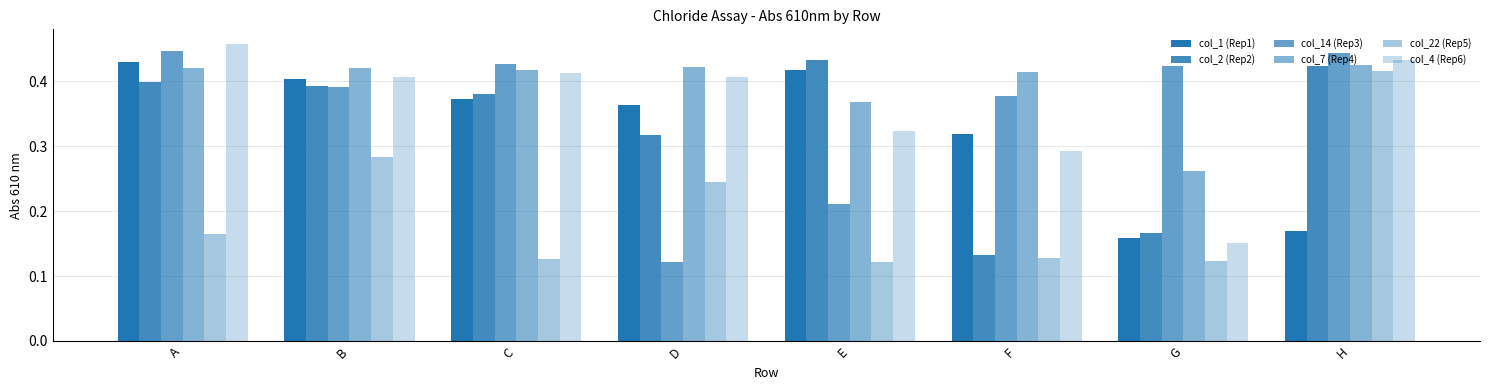

Is it true that col_7 (Rep4) equals 0.4 at F?

True